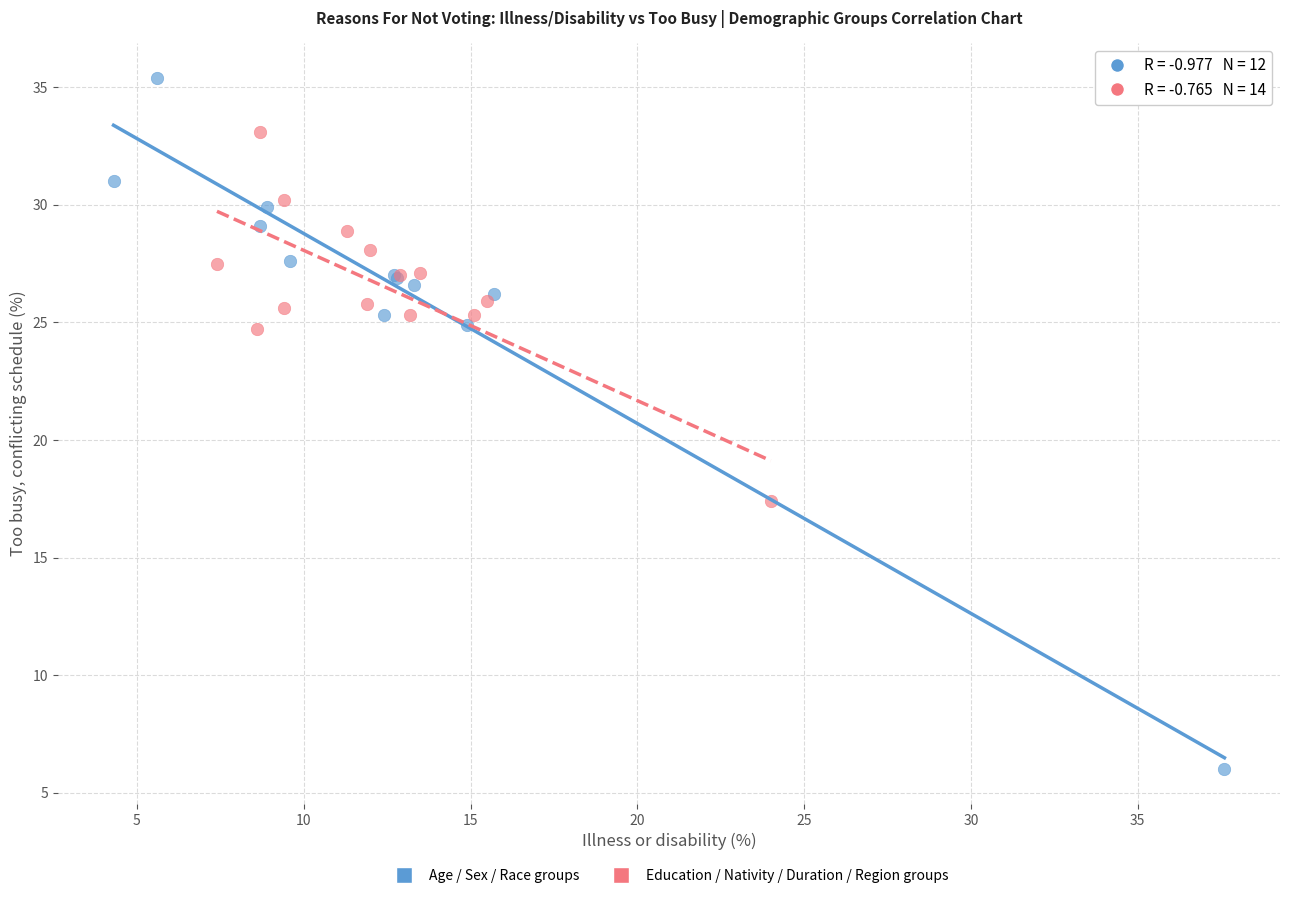

Which series contains the lowest Y value?

Age / Sex / Race groups